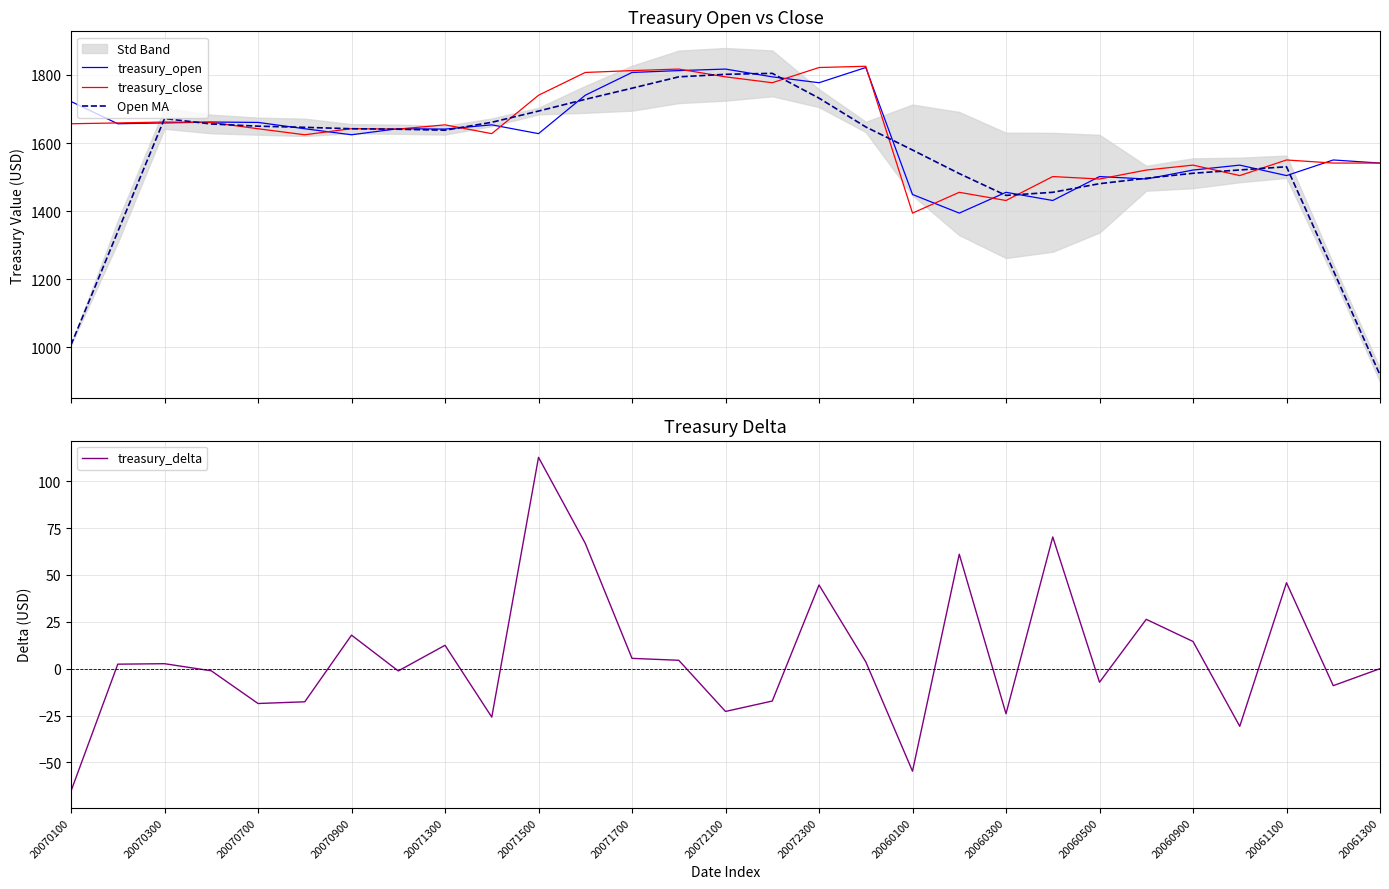

How many interior local peaks does the treasury_close series have?

9